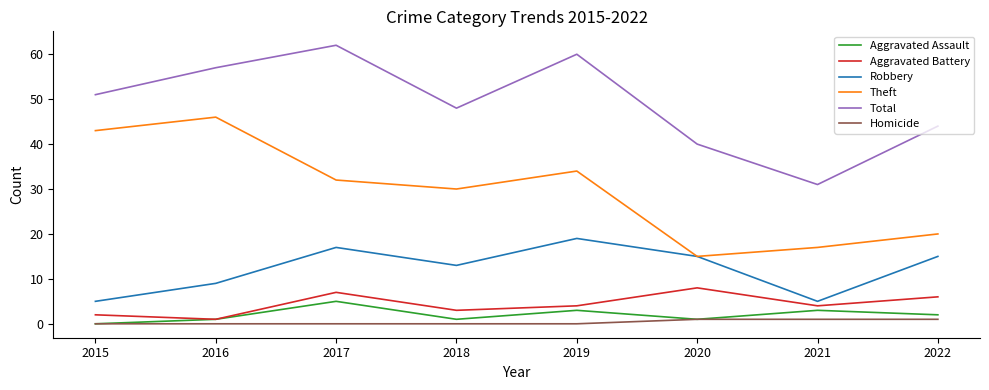

What is the average value of the Total series?

49